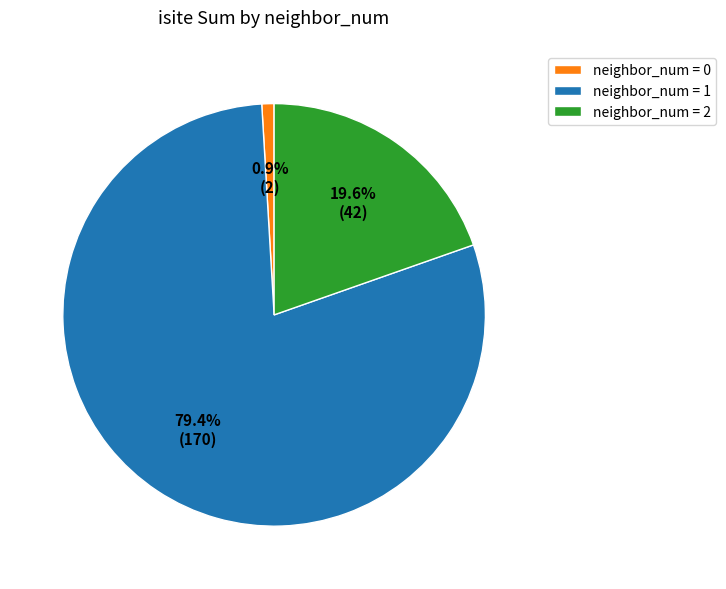

Is the sum of neighbor_num = 0 and neighbor_num = 2 greater than half?

No